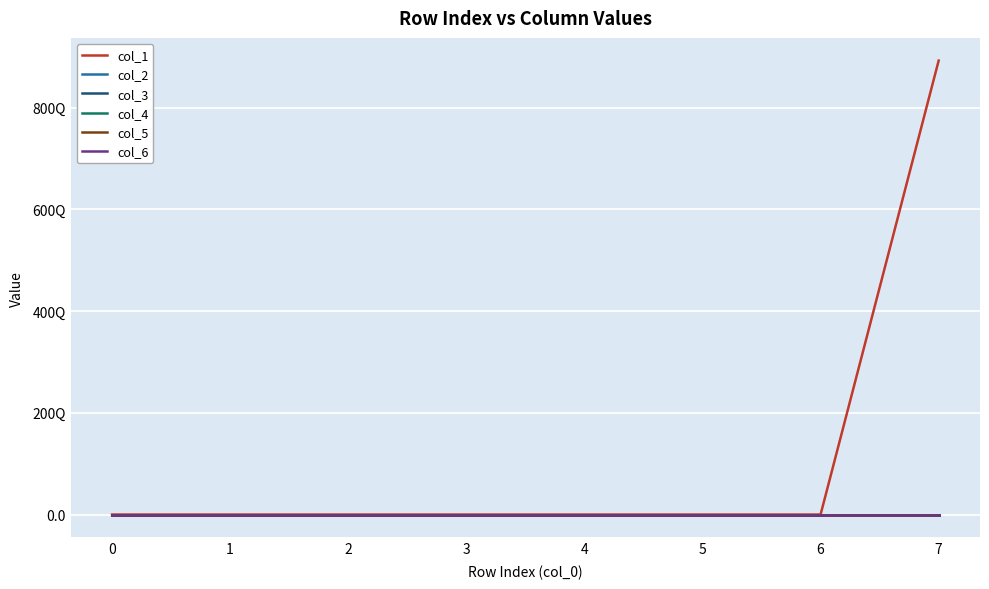

Is it true that col_3 equals 1 at 3?

True